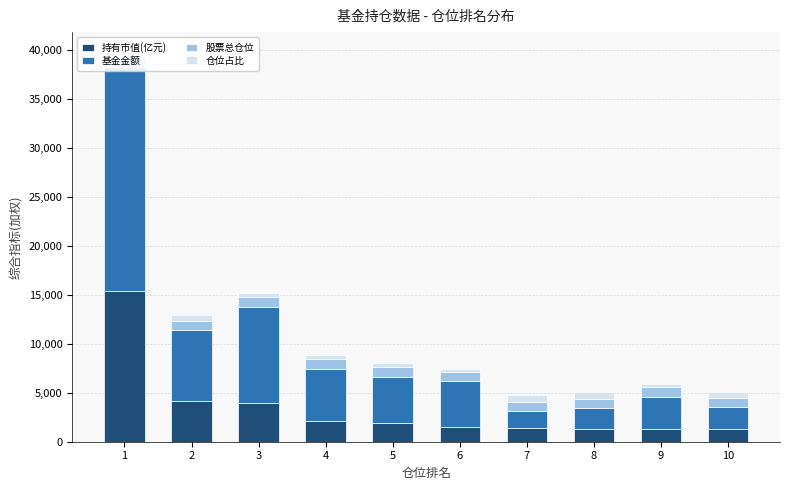

Reading right to left, transcribe all the data shown in this chart.

持有市值(亿元): 1285.3	1303.7	1339.8	1366.2	1544.5	1923.1	2133.1	3991.9	4194.5	15443.2
基金金额: 2251.0	3284.0	2058.0	1725.0	4638.0	4725.0	5346.0	9808.0	7257.0	22845.0
股票总仓位: 946.7	954.0	995.2	931.2	931.9	947.1	941.1	947.1	889.6	903.2
仓位占比: 571.0	397.0	651.0	792.0	333.0	407.0	399.0	407.0	578.0	676.0